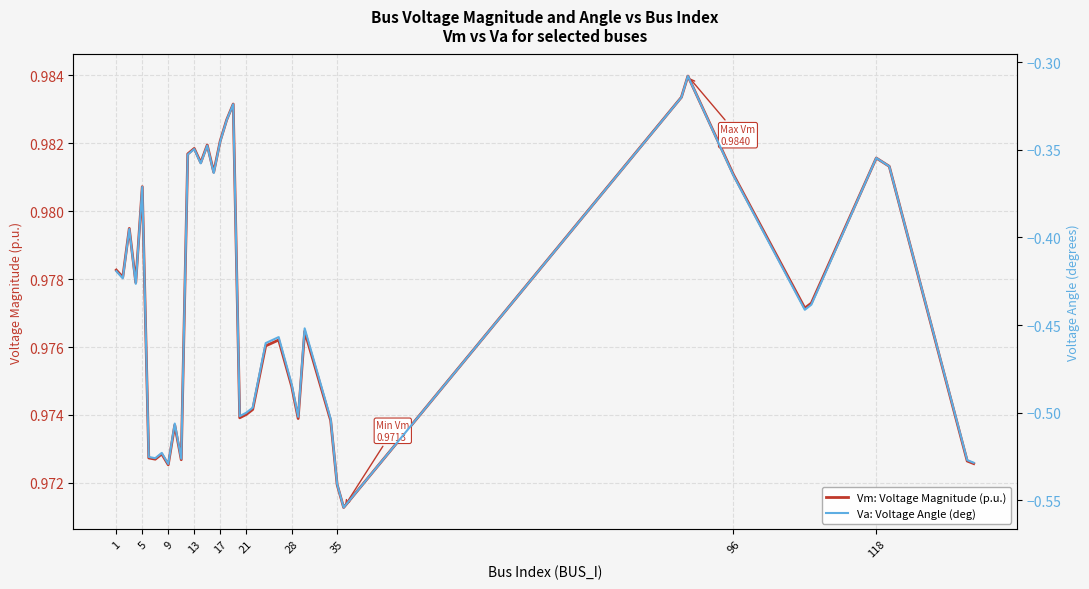

Is this an area chart (filled region under the line)?

No